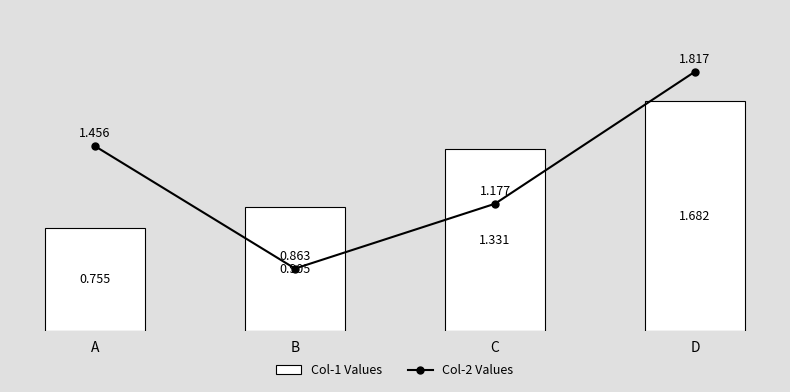

Is it true that Col-1 Values equals 1.3 at C?

True